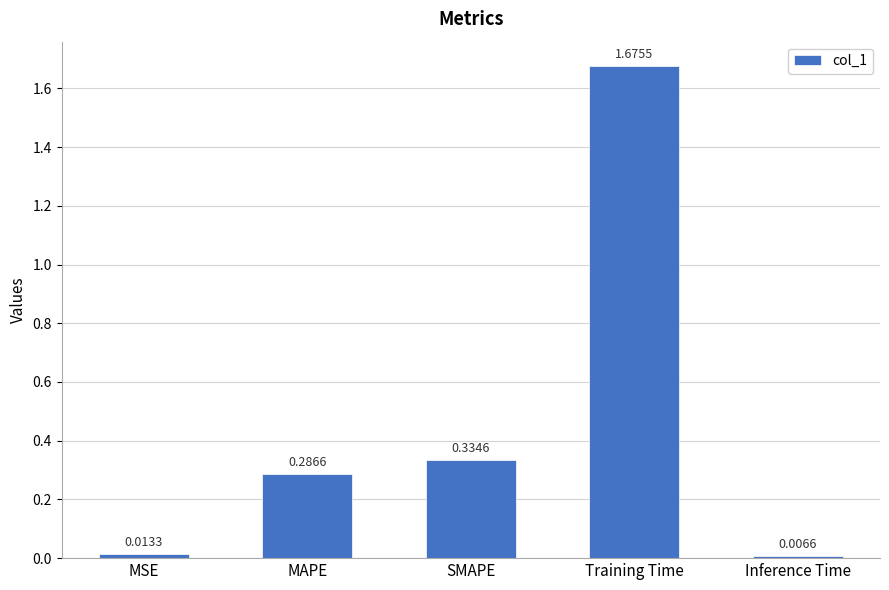

Is it true that the value at Training Time is 2.3?

False